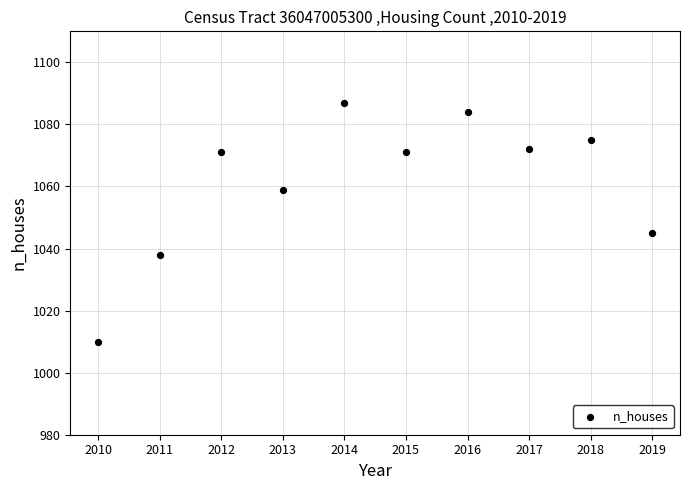

What Y value in the scatter plot is closest to 1048?

1045